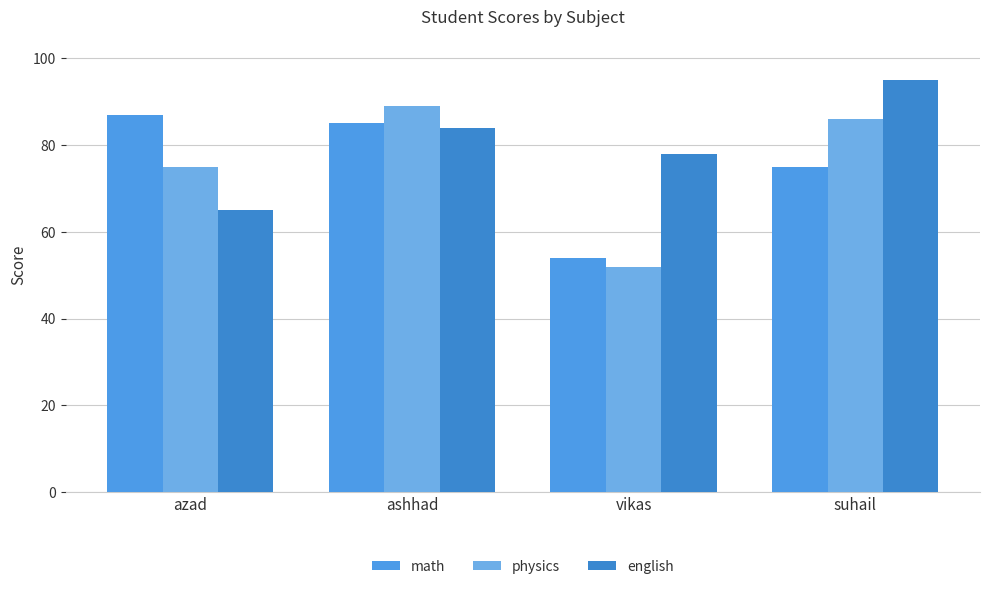

What is the label of the 3rd bar from the left?

vikas